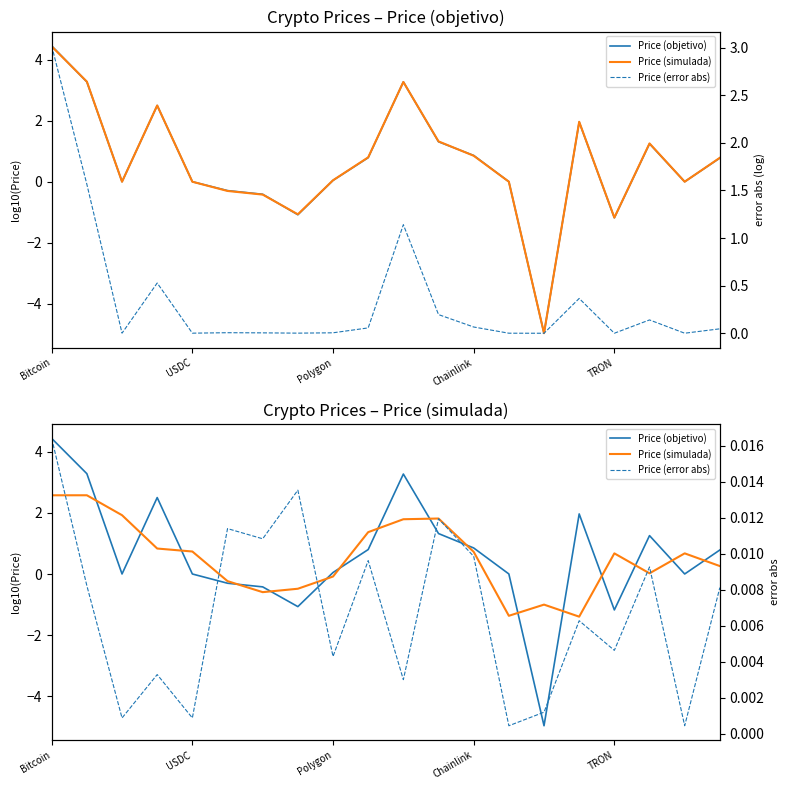

True or false: Price (simulada) has a value of 0.3 at 19.

True